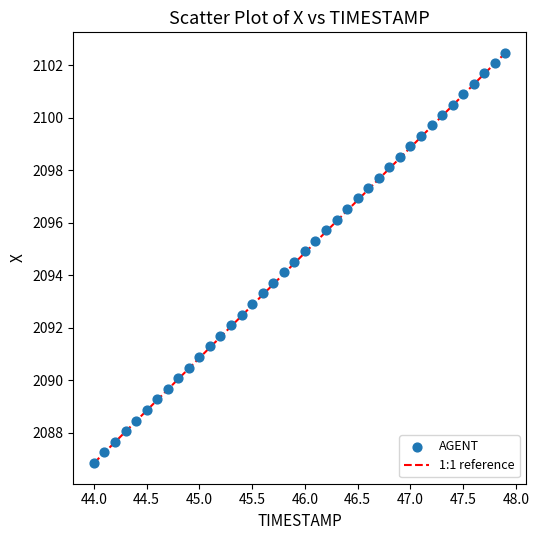

What is the range of Y values (max minus min)?

15.6